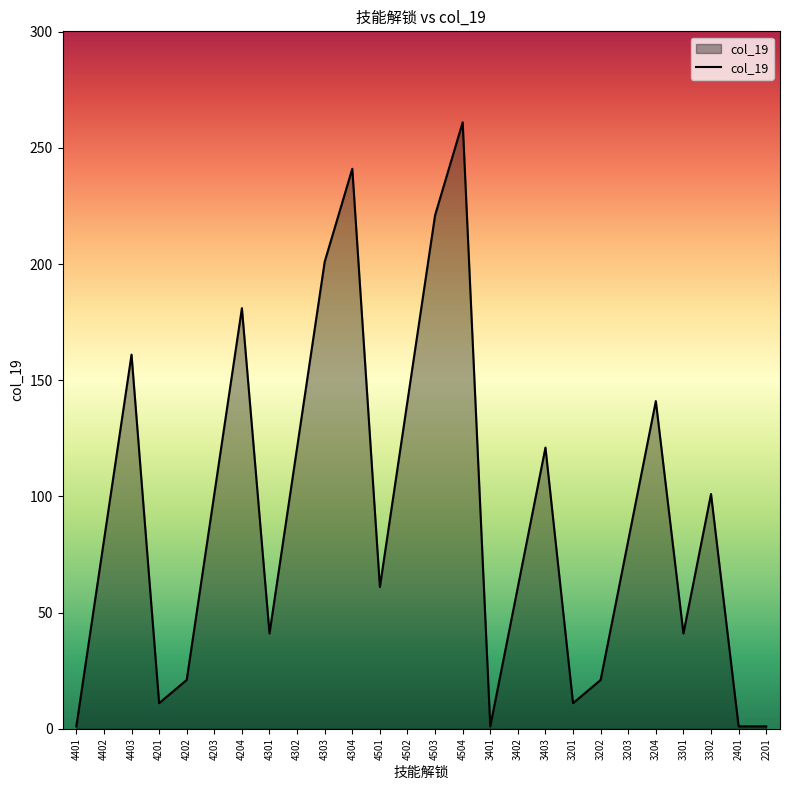

True or false: the data shows 181 at 4204.

True